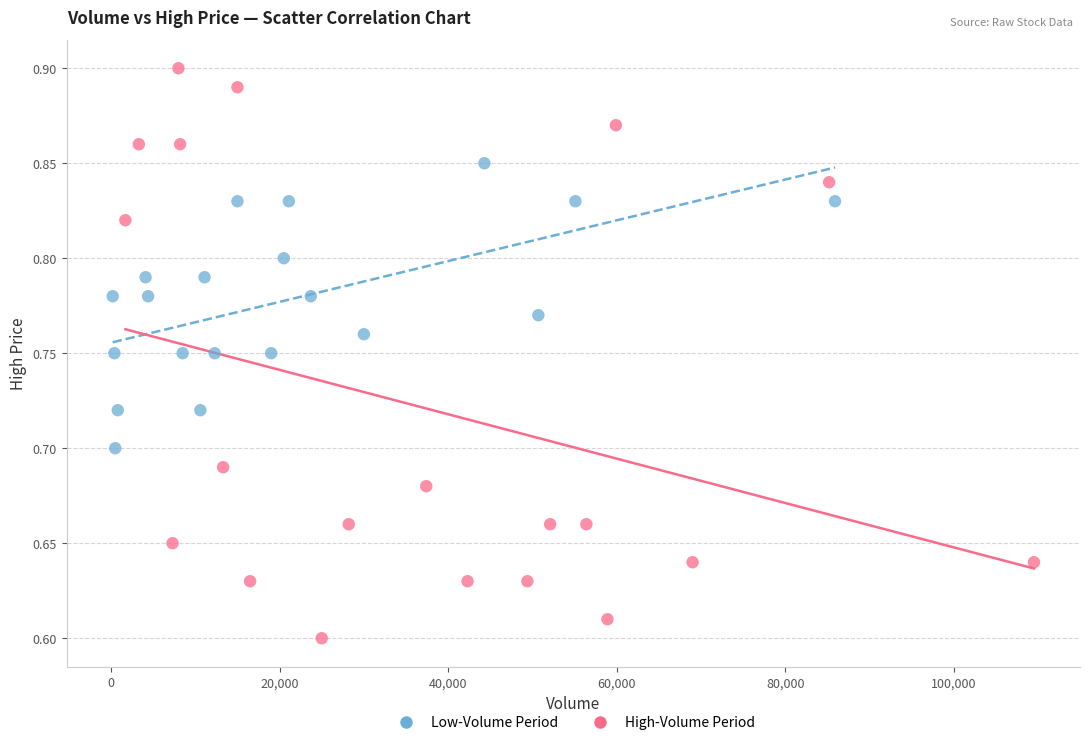

Which series has the widest spread of Y values?

High-Volume Period